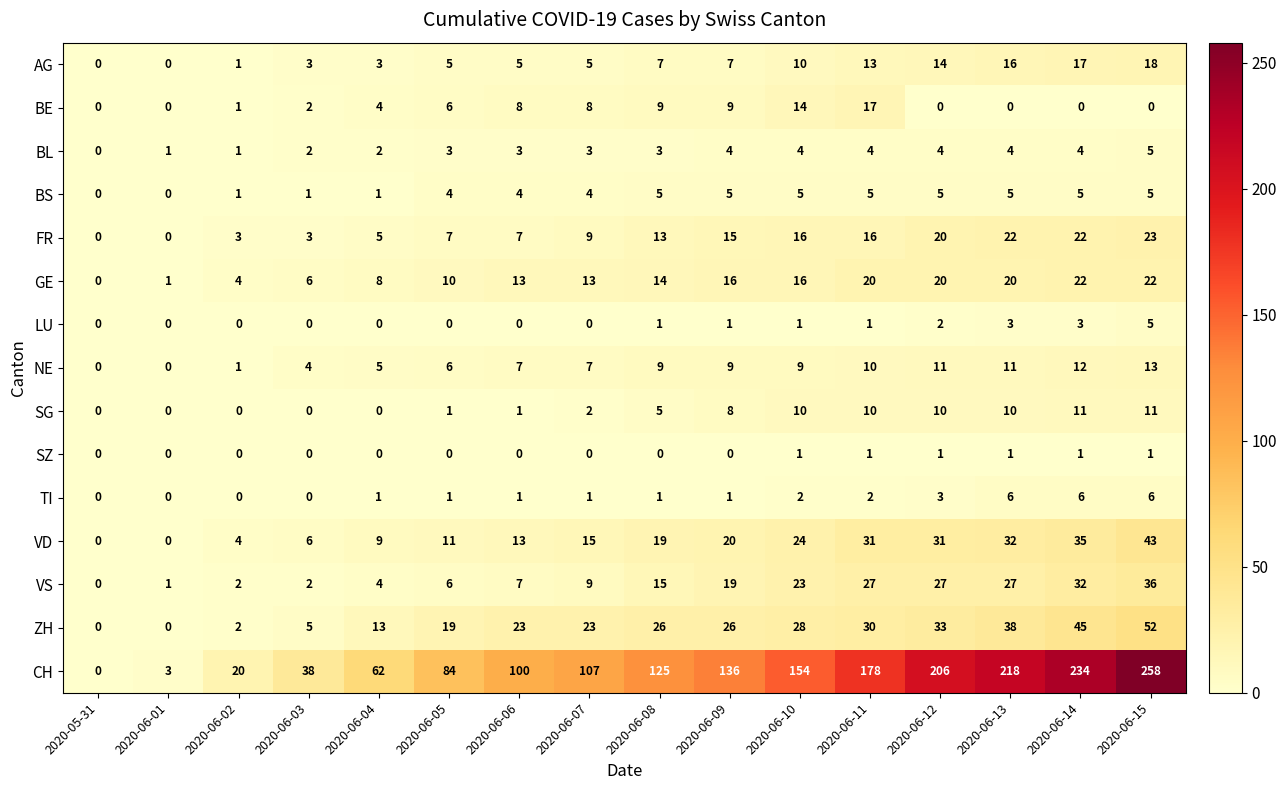

Which series has the largest total across all categories?

CH